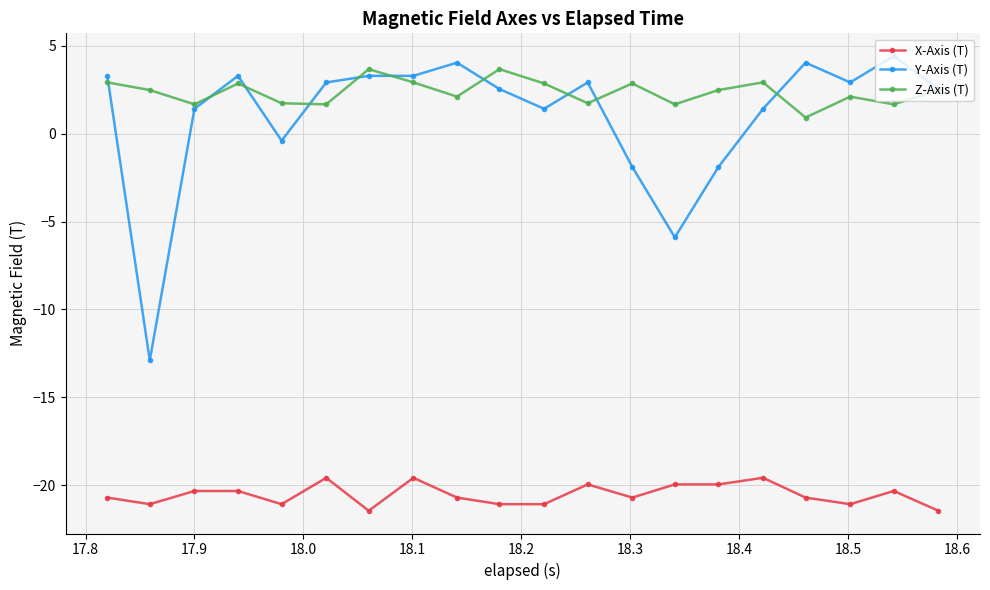

Which series has the largest total across all categories?

Z-Axis (T)